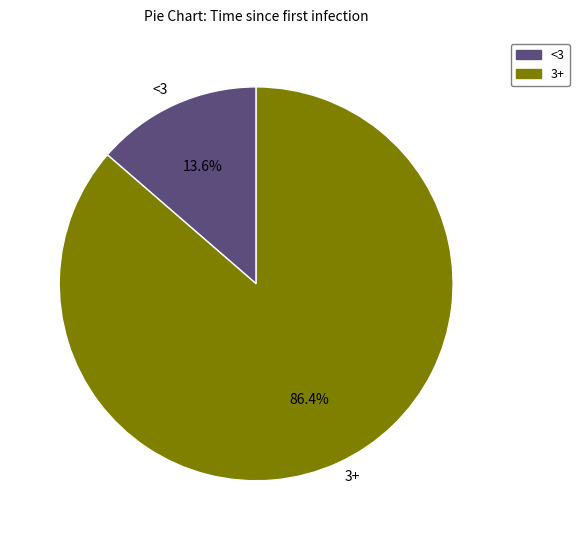

Does 3+ account for over 50% of the chart?

Yes